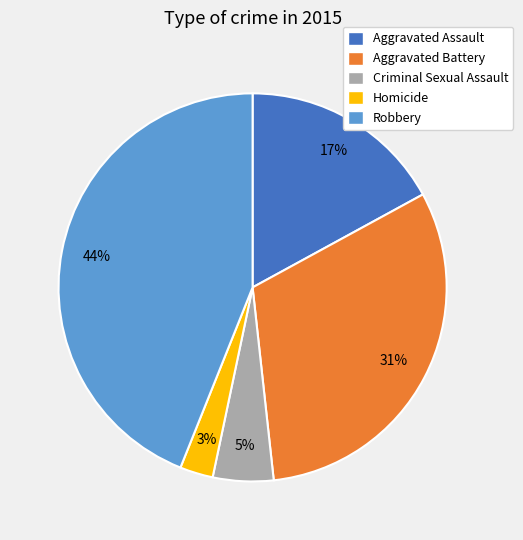

Is there any slice that represents more than half of the pie?

No